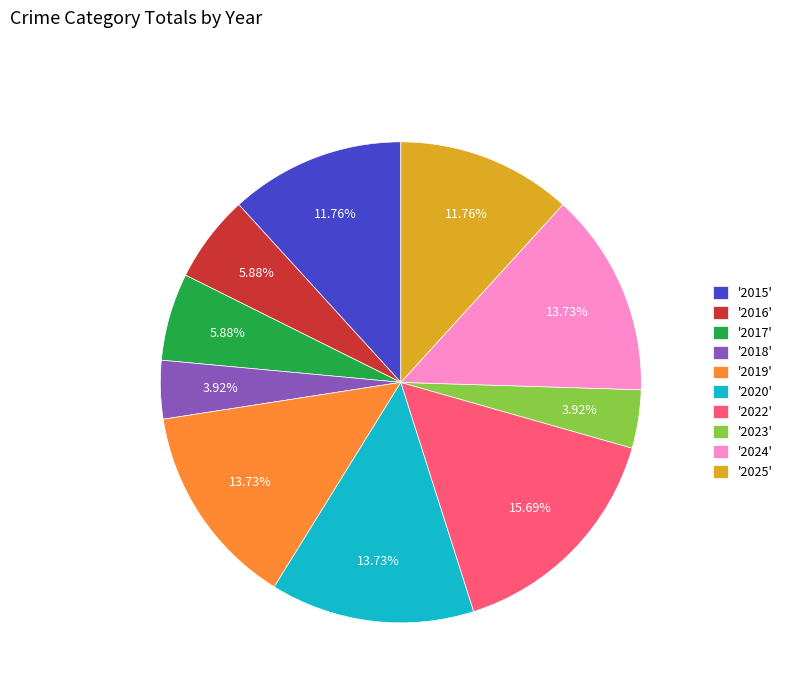

Approximately how many times larger is the value at '2016' compared to '2017'?

1.0